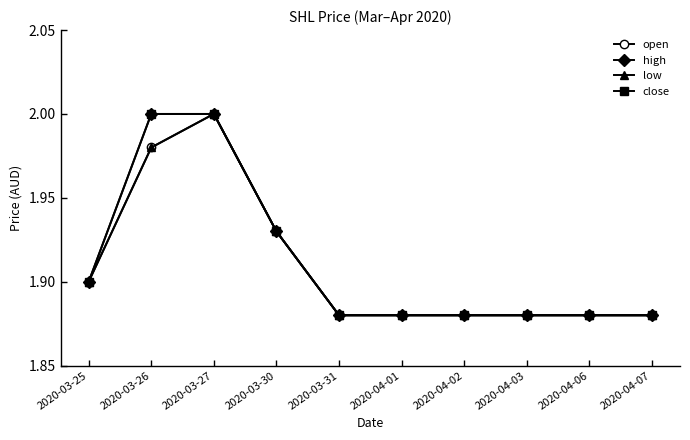

True or false: low and high cross at least once.

False